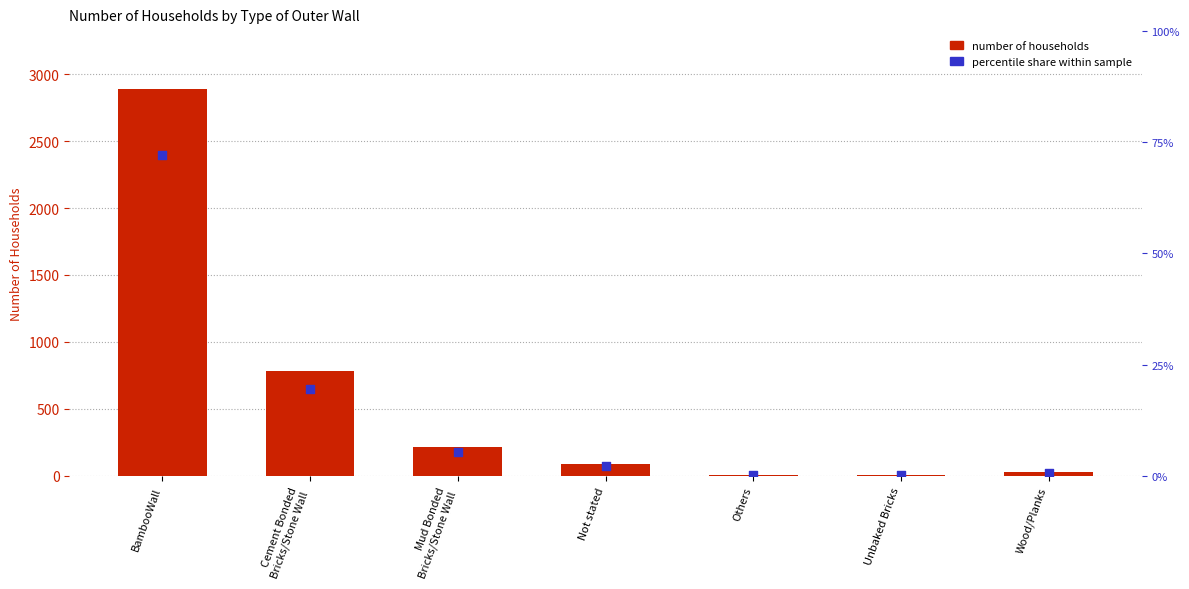

Which series reaches the maximum Y coordinate?

Number of Households